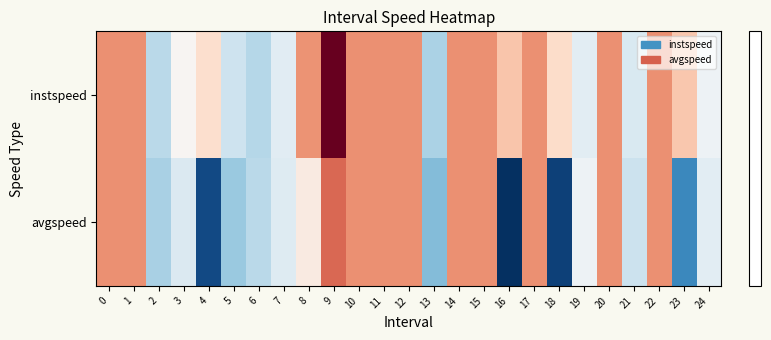

At which category does the chart reach its peak across all series?

9